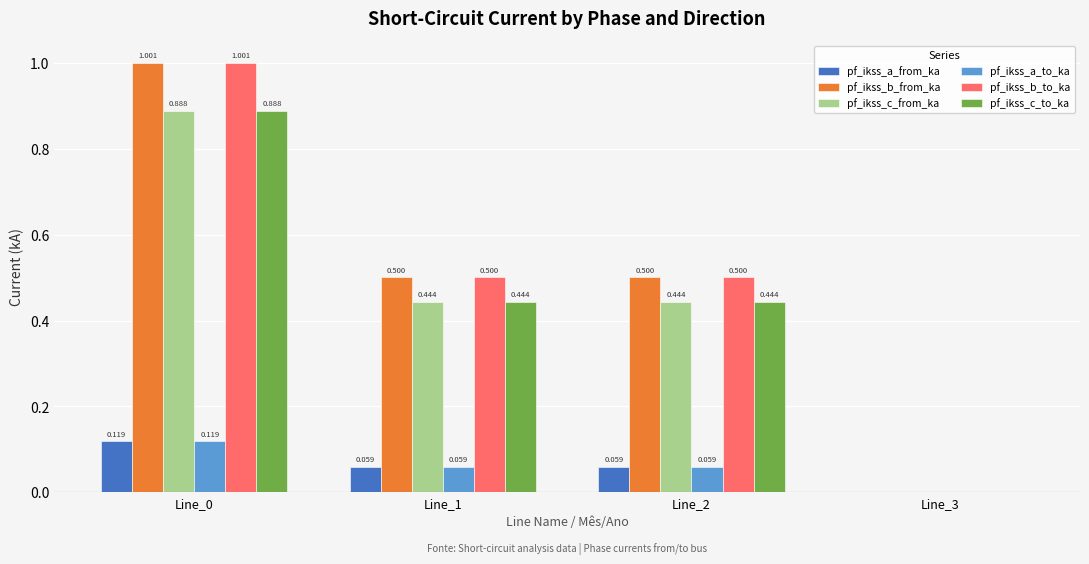

Is the value of pf_ikss_c_from_ka at Line_3 greater than the value of pf_ikss_a_from_ka at Line_1?

No